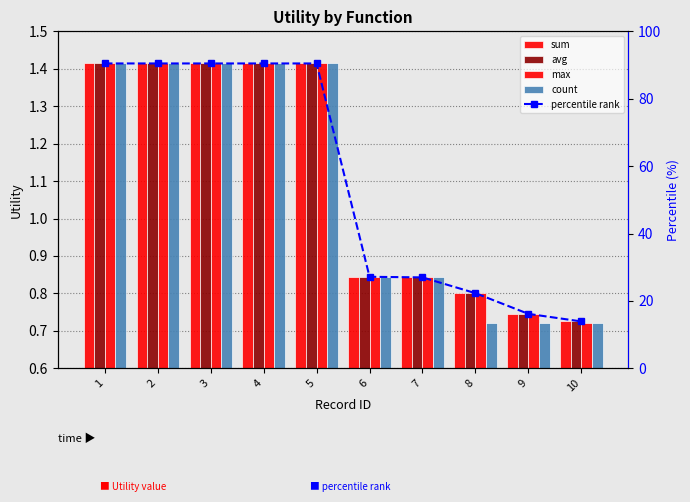

Between 2 and 9, which series saw the biggest shift?

percentile rank